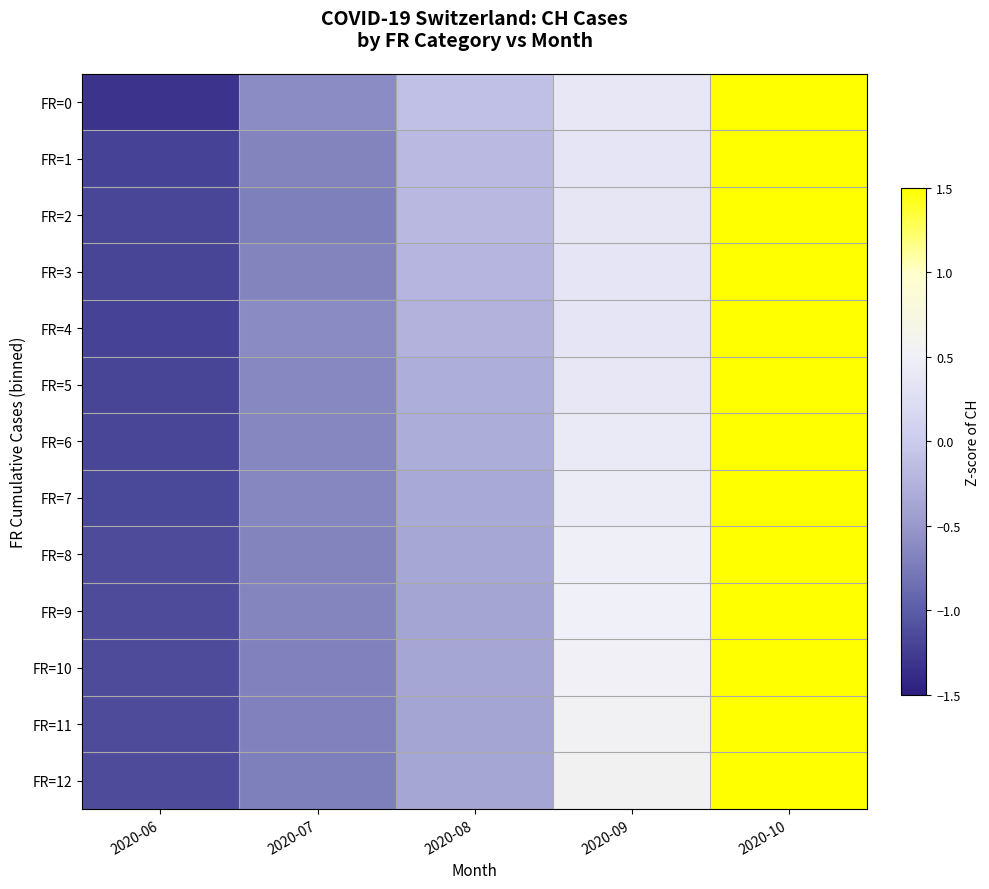

Reading left to right, extract all data points from this chart.

FR=0: 2020-06=-1.3	2020-07=-0.6	2020-08=-0.1	2020-09=0.4	2020-10=1.5
FR=1: 2020-06=-1.2	2020-07=-0.7	2020-08=-0.2	2020-09=0.4	2020-10=1.5
FR=2: 2020-06=-1.2	2020-07=-0.7	2020-08=-0.2	2020-09=0.4	2020-10=1.5
FR=3: 2020-06=-1.2	2020-07=-0.7	2020-08=-0.2	2020-09=0.4	2020-10=1.5
FR=4: 2020-06=-1.2	2020-07=-0.6	2020-08=-0.3	2020-09=0.4	2020-10=1.5
FR=5: 2020-06=-1.2	2020-07=-0.6	2020-08=-0.3	2020-09=0.4	2020-10=1.5
FR=6: 2020-06=-1.2	2020-07=-0.7	2020-08=-0.3	2020-09=0.4	2020-10=1.5
FR=7: 2020-06=-1.2	2020-07=-0.6	2020-08=-0.3	2020-09=0.5	2020-10=1.5
FR=8: 2020-06=-1.1	2020-07=-0.7	2020-08=-0.4	2020-09=0.5	2020-10=1.5
FR=9: 2020-06=-1.1	2020-07=-0.7	2020-08=-0.4	2020-09=0.5	2020-10=1.5
FR=10: 2020-06=-1.1	2020-07=-0.7	2020-08=-0.4	2020-09=0.5	2020-10=1.5
FR=11: 2020-06=-1.1	2020-07=-0.7	2020-08=-0.4	2020-09=0.5	2020-10=1.5
FR=12: 2020-06=-1.1	2020-07=-0.7	2020-08=-0.4	2020-09=0.6	2020-10=1.5